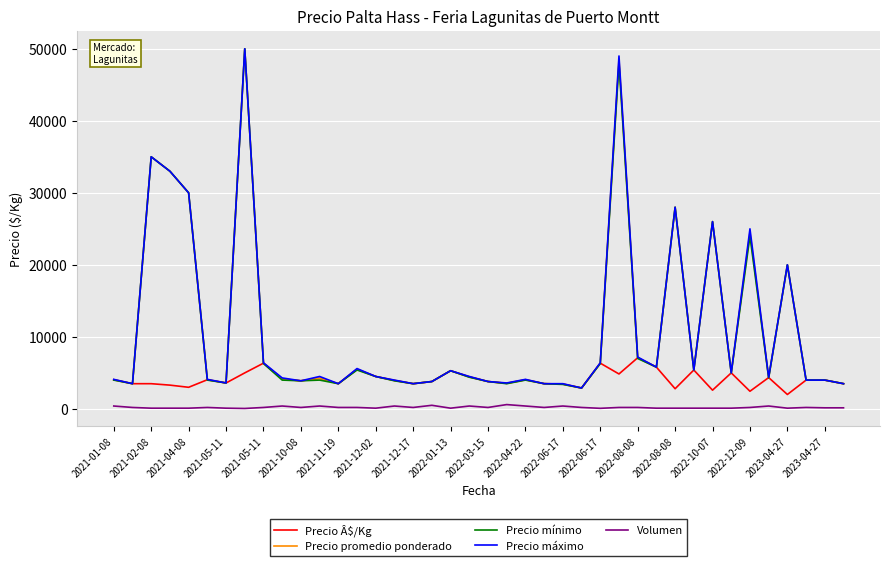

True or false: Volumen and Precio mínimo cross at least once.

False